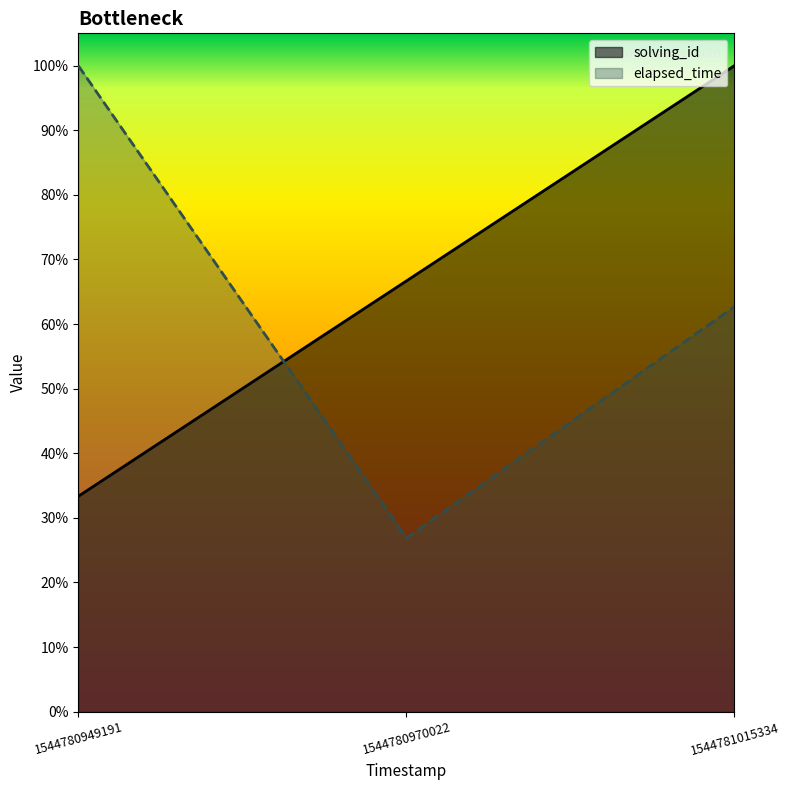

At how many categories does at least one series exceed 0?

3